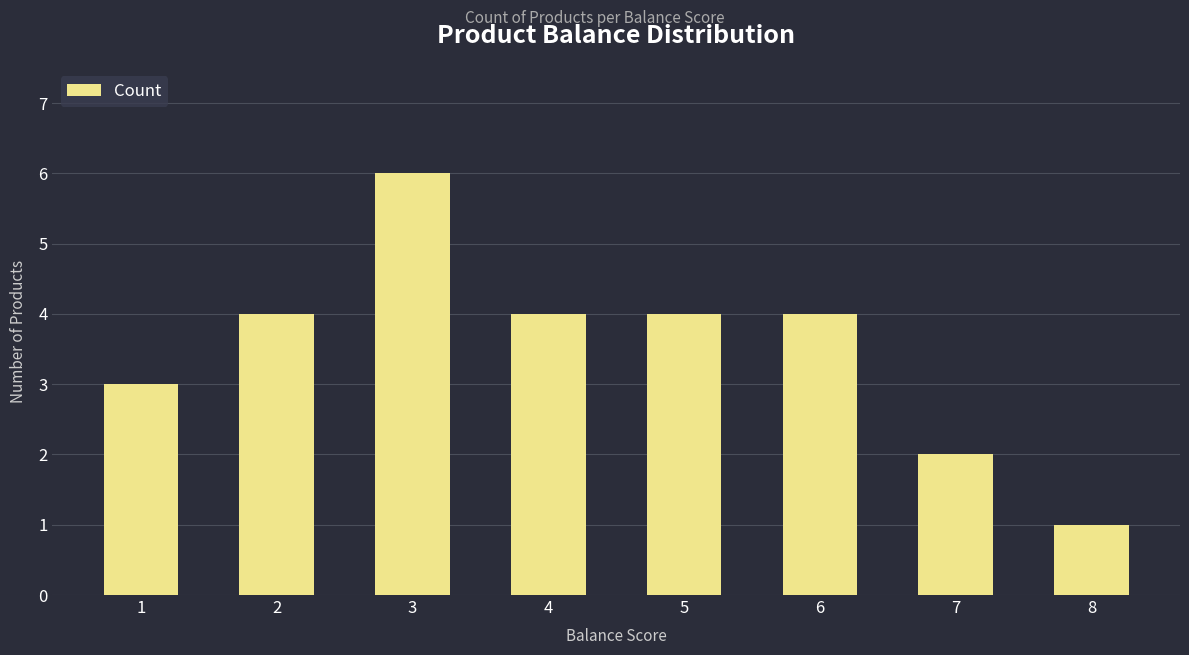

Which category has the highest value across all series?

3